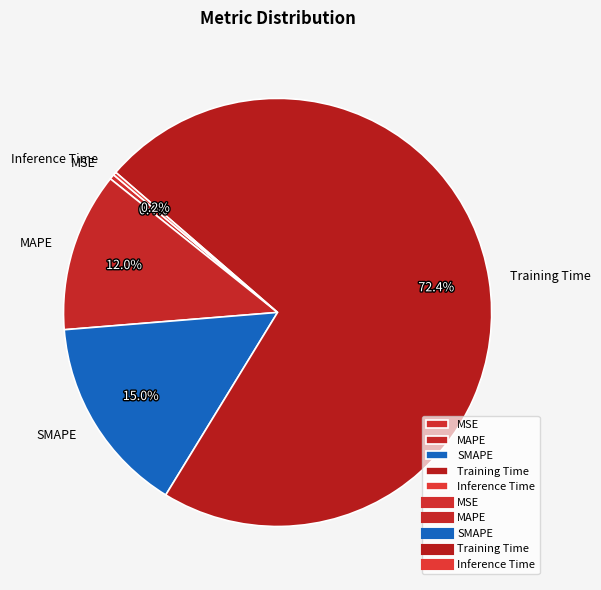

Is there any slice that represents more than half of the pie?

Yes